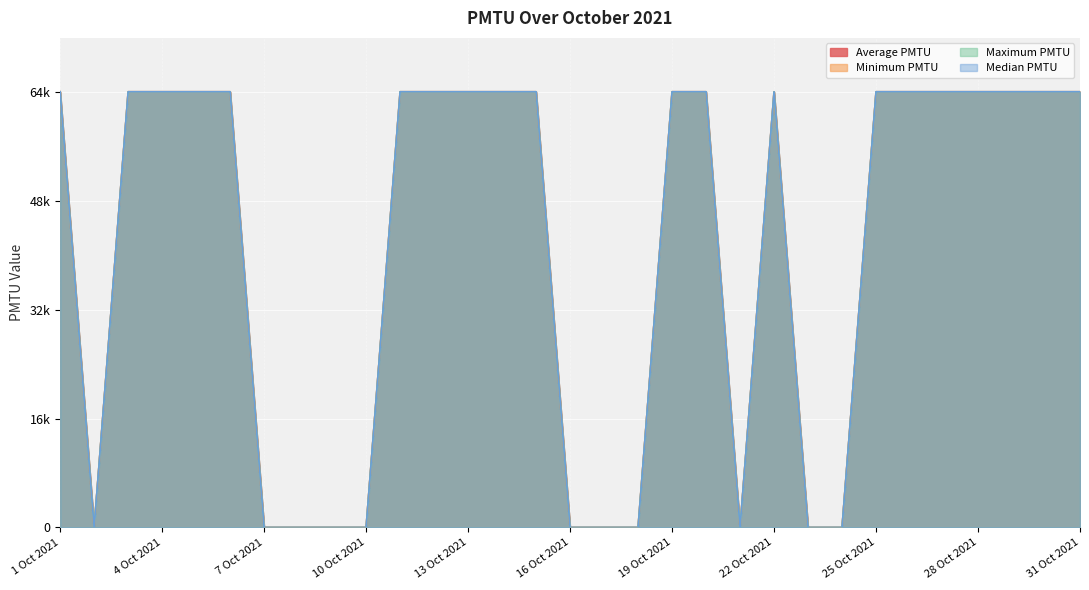

Is it true that Minimum PMTU equals 43592 at 19 Oct 2021?

False